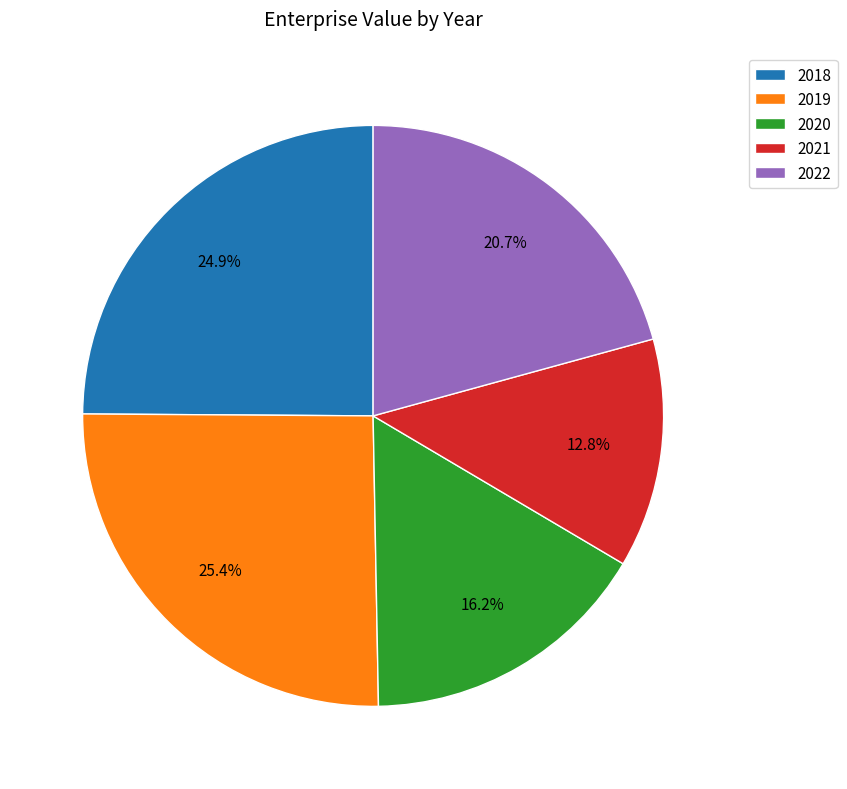

Do 2022 and 2020 together represent more than half of the pie?

No